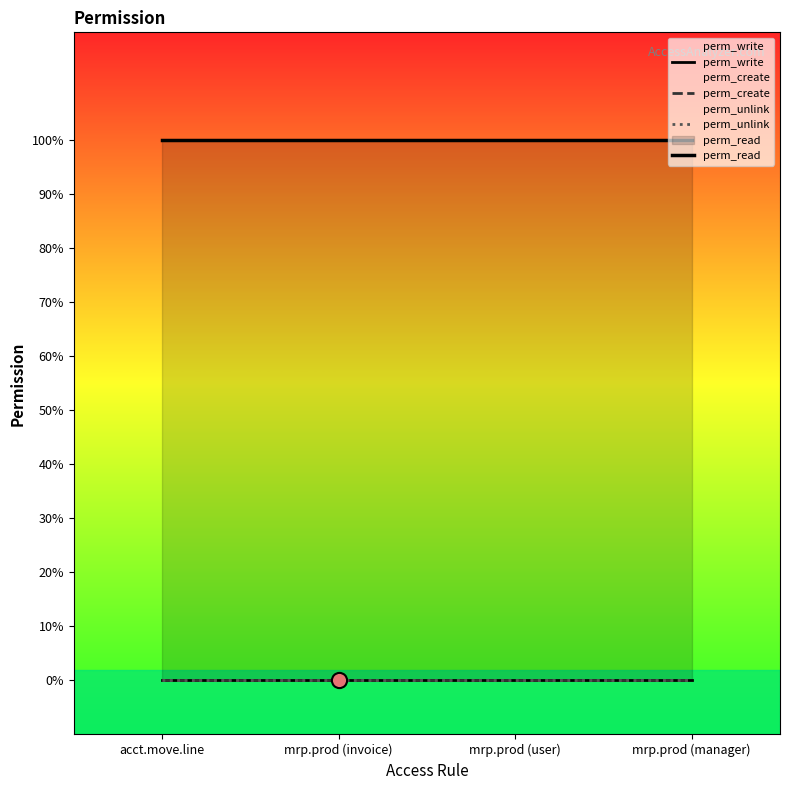

What is the total value across all series at mrp.prod (invoice)?

1